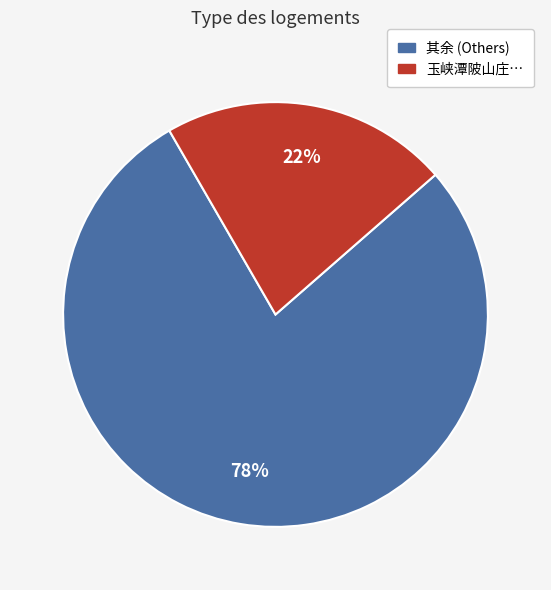

Is there any slice that represents more than half of the pie?

Yes